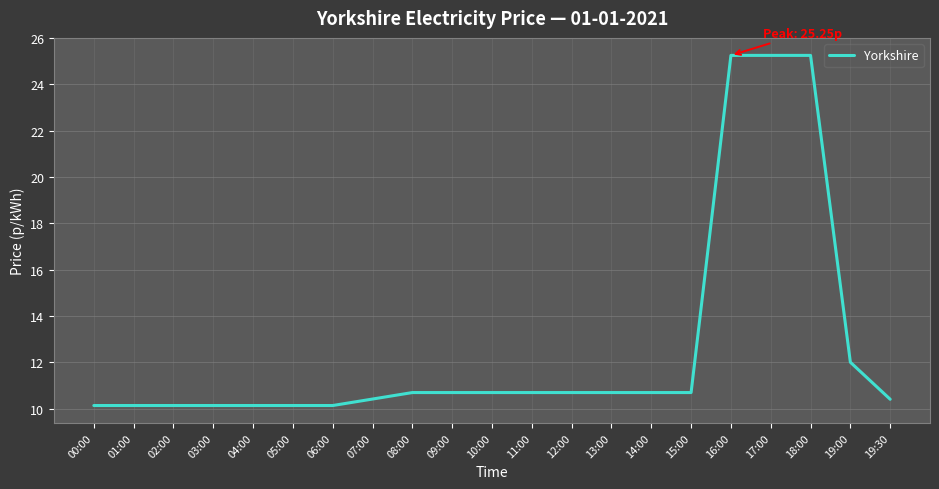

The value at 18:00 is 45.0. True or false?

False